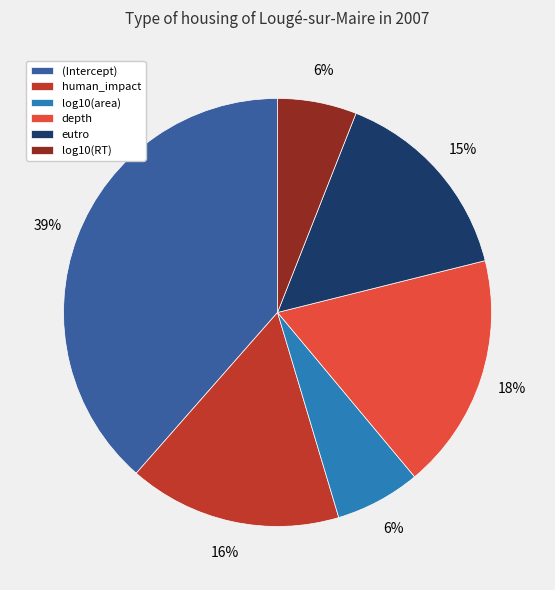

To the nearest percent, what portion does log10(RT) represent?

6%